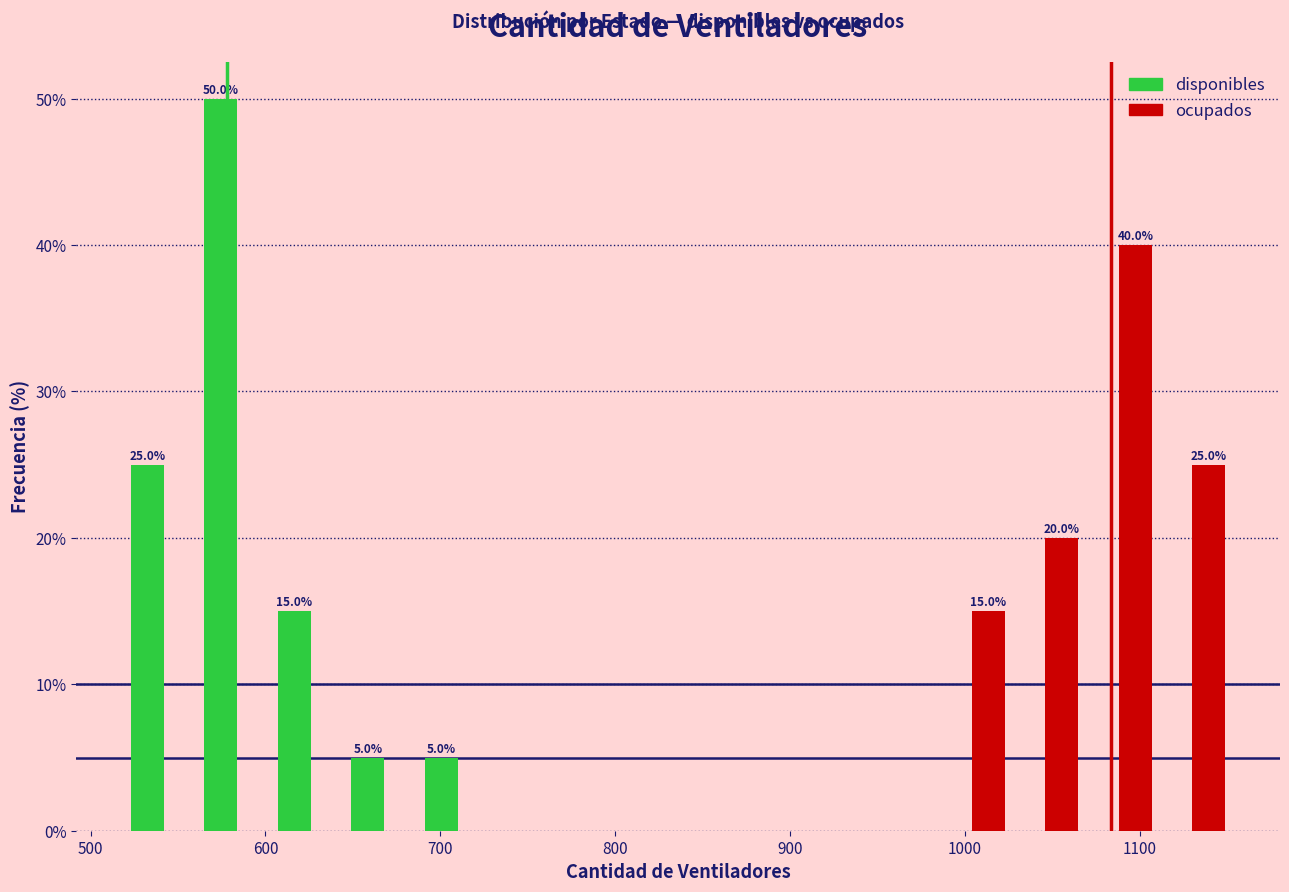

In the disponibles series, which range on the x-axis has the tallest bar?

563 to 605